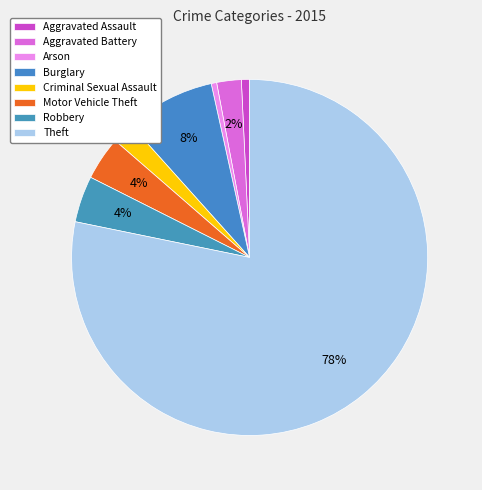

Which slice is the smallest?

Arson